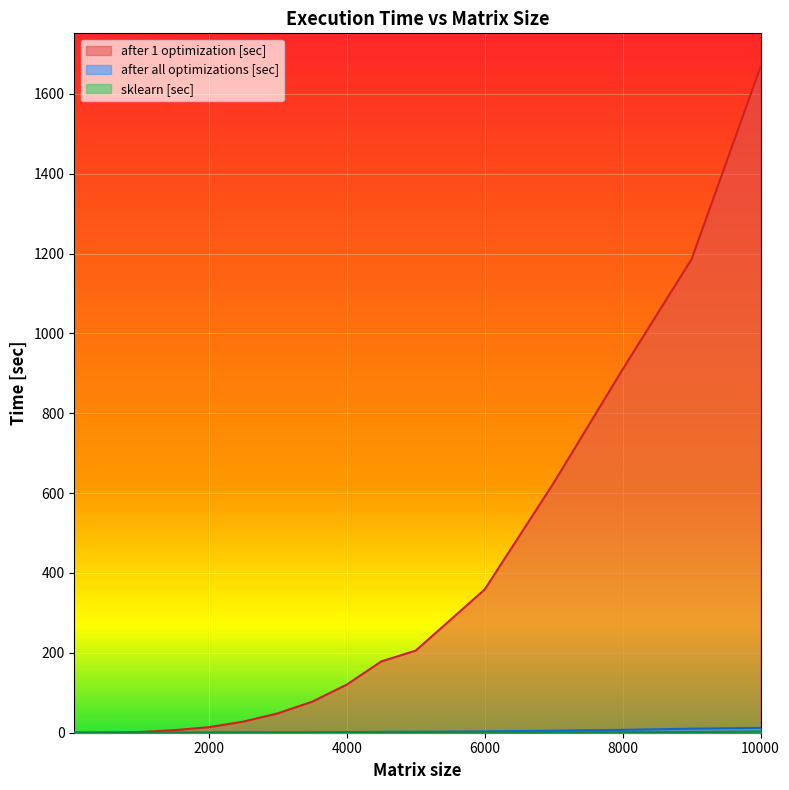

Where is the first local minimum for after all optimizations [sec]?

250